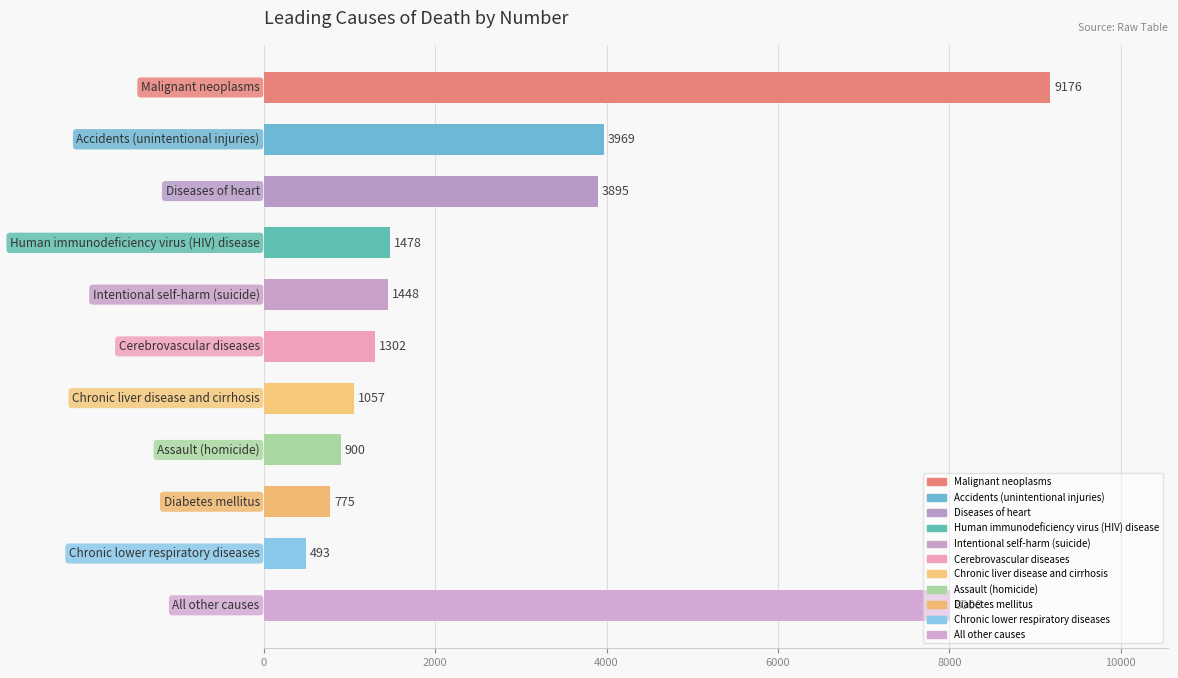

What is the greatest value displayed?

9176